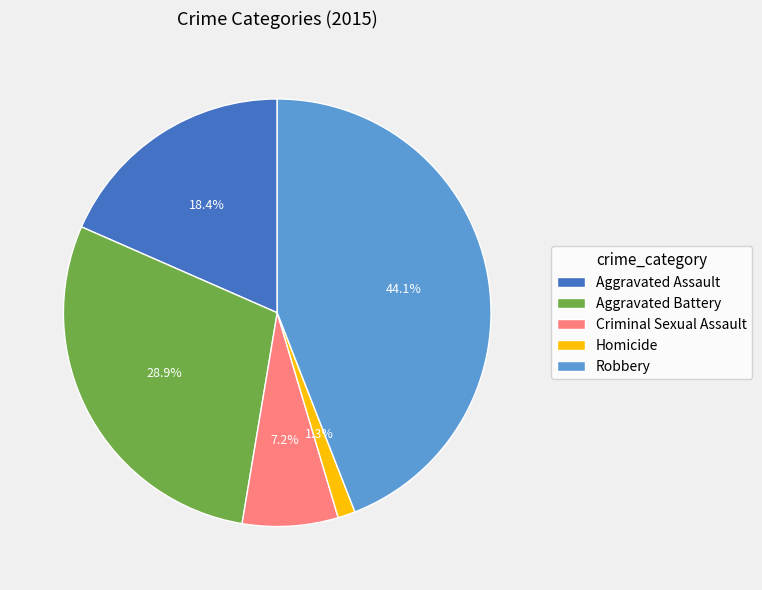

To the nearest percent, what is the difference between the Robbery and Criminal Sexual Assault slice percentages?

37%